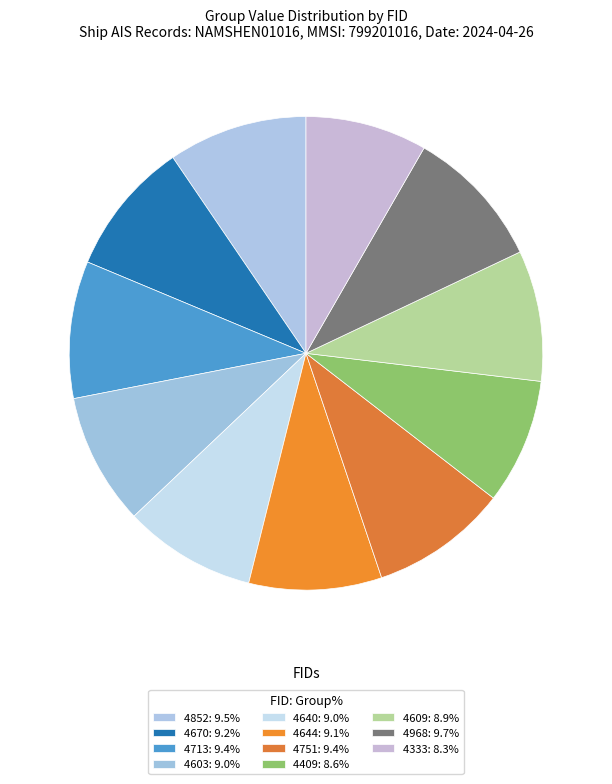

Count the number of slices in the pie.

11